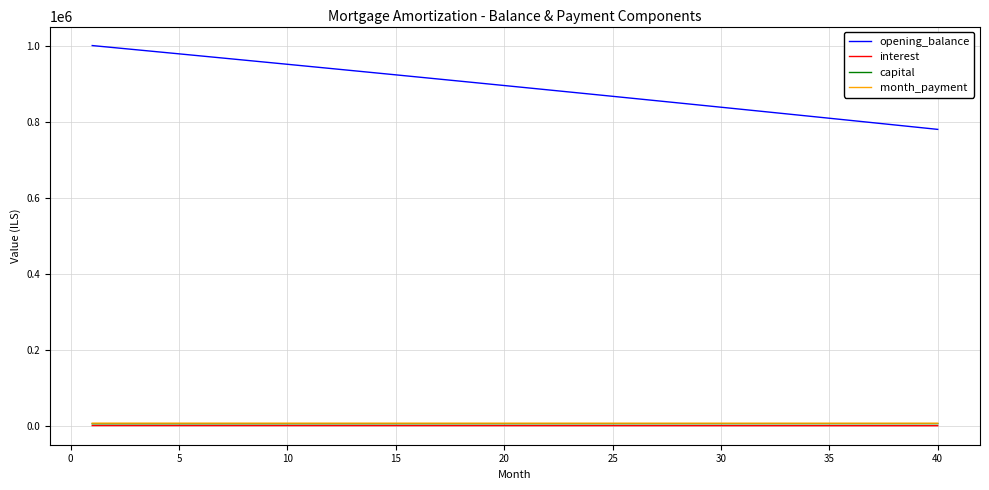

True or false: opening_balance and month_payment intersect in this chart.

False